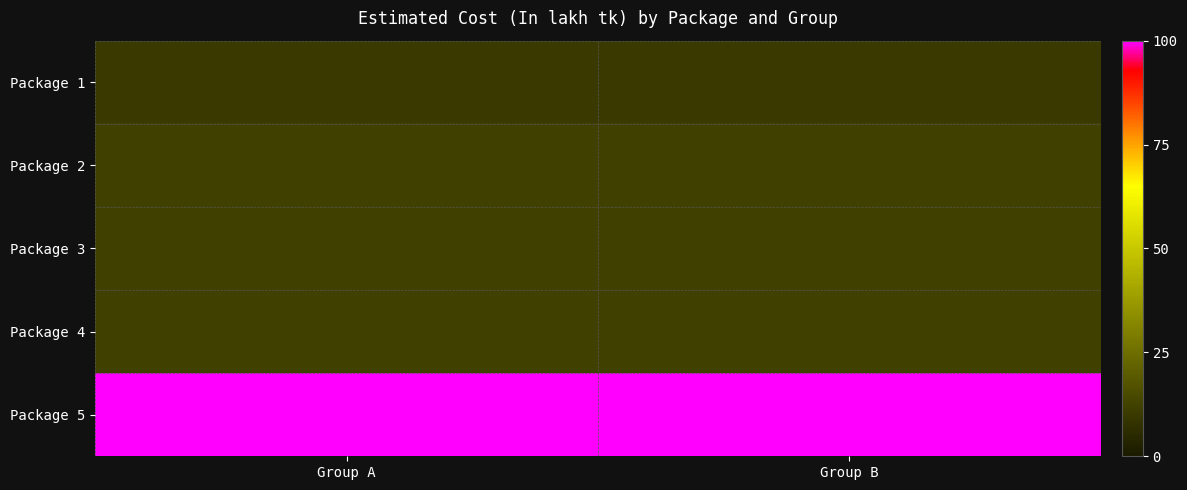

Which category has the highest value across all series?

Group A